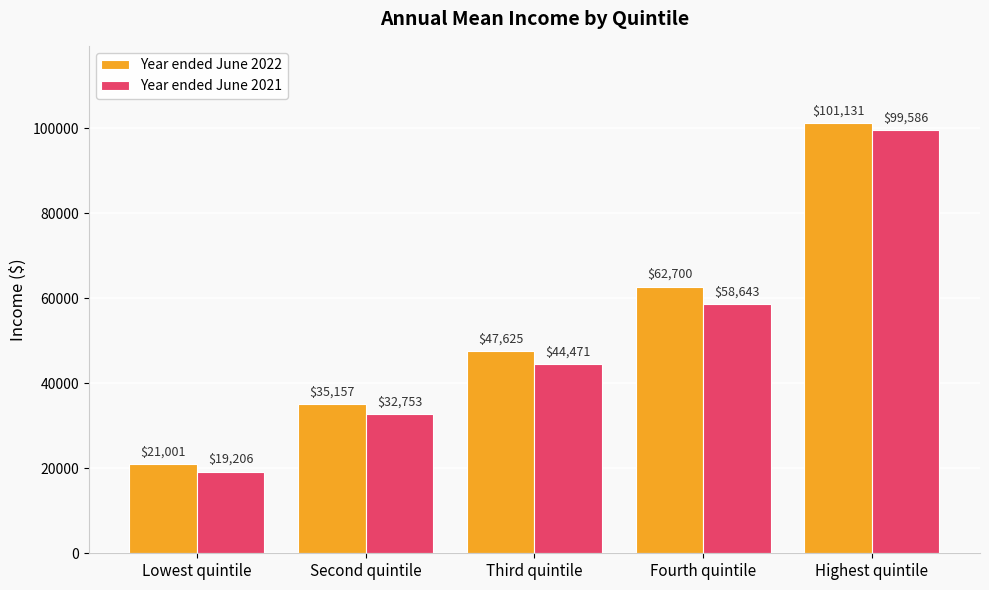

Reading right to left, list all the values displayed in this chart.

Year ended June 2022: 101131	62700	47625	35157	21001
Year ended June 2021: 99586	58643	44471	32753	19206